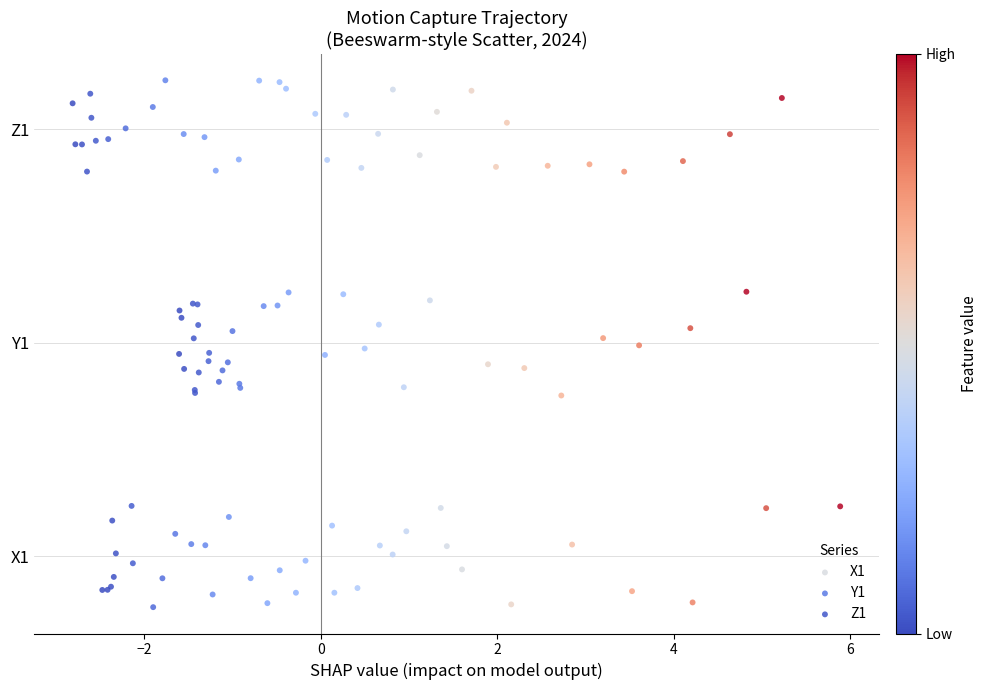

Which series reaches the maximum Y coordinate?

Z1